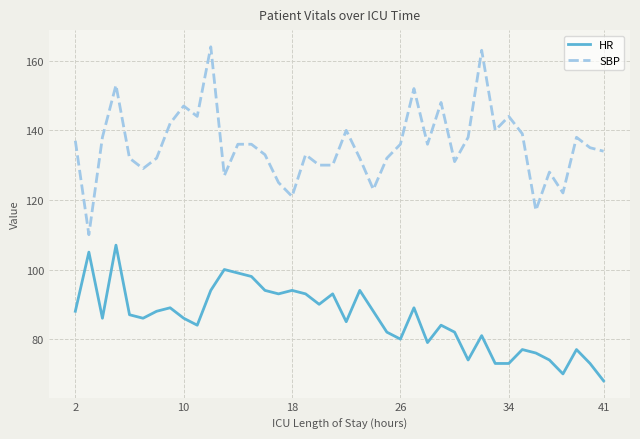

List the series in order of their peak value, lowest first.

HR, SBP